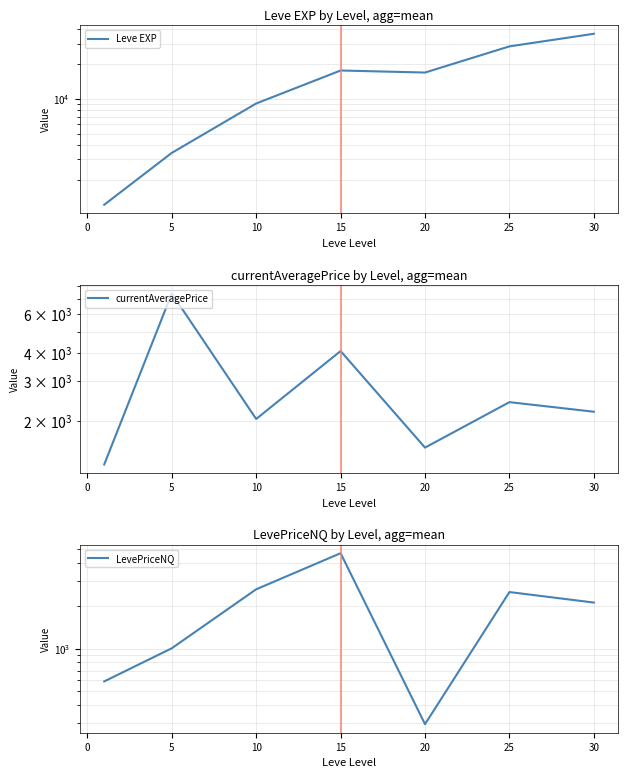

The value of Leve EXP at 10 is 5425.7. True or false?

False